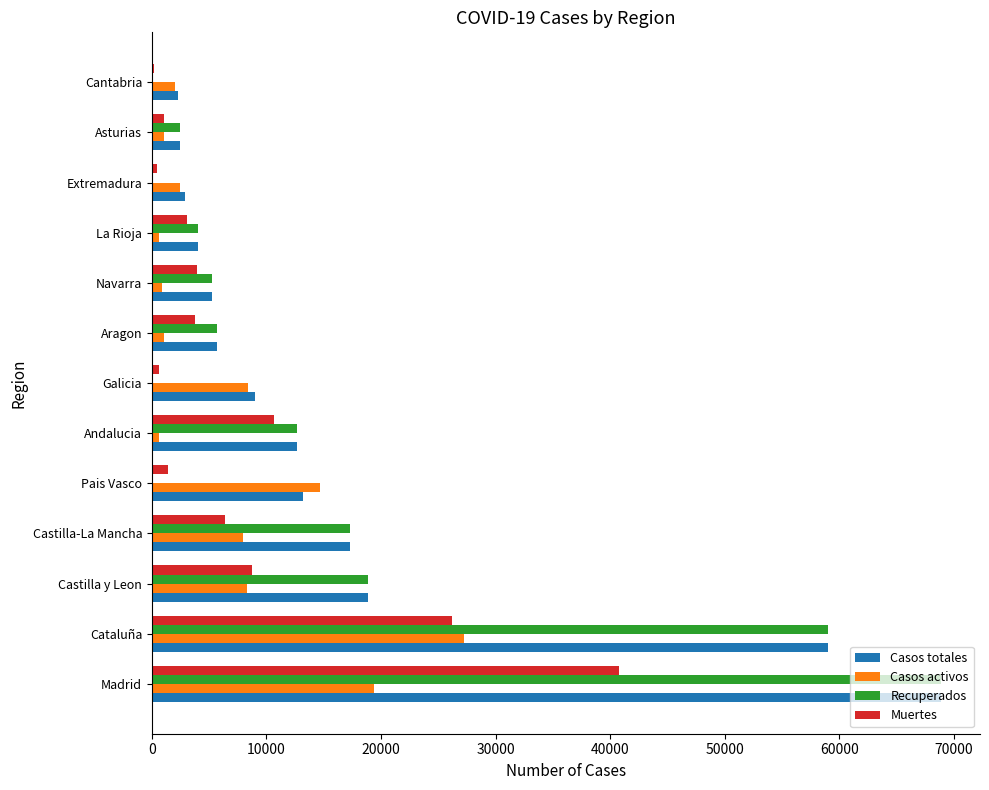

Where is Recuperados nearest to the value 34426?

Castilla y Leon